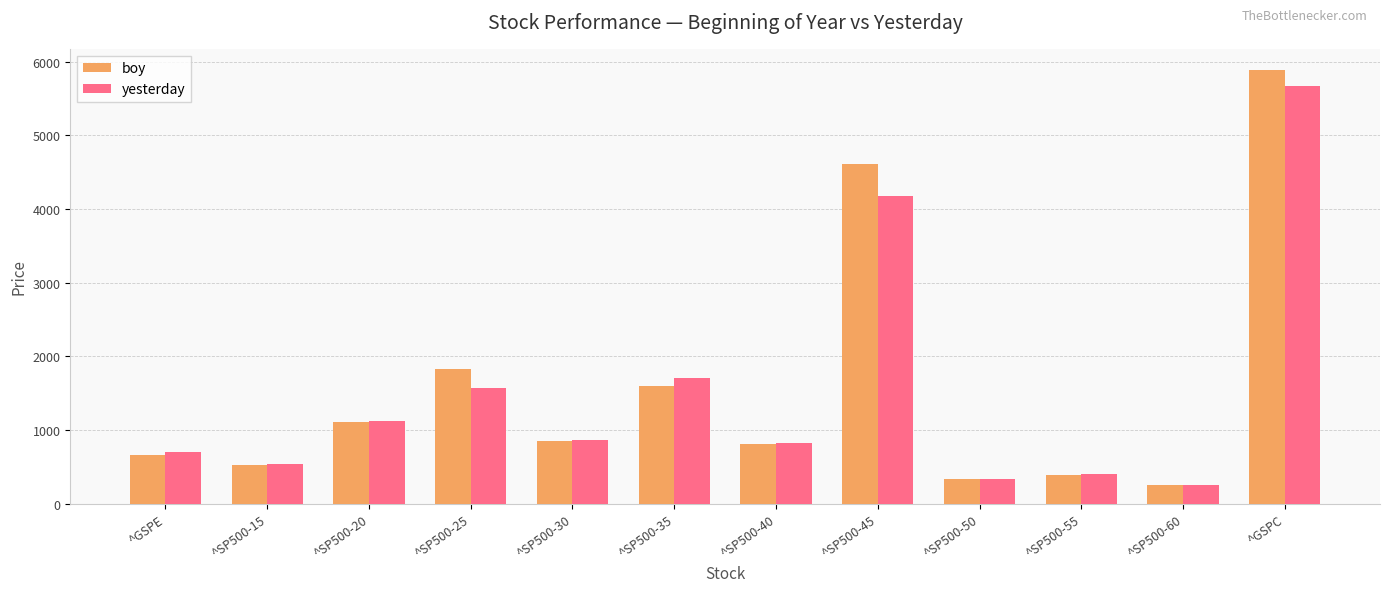

Which series has the largest range (max minus min)?

boy